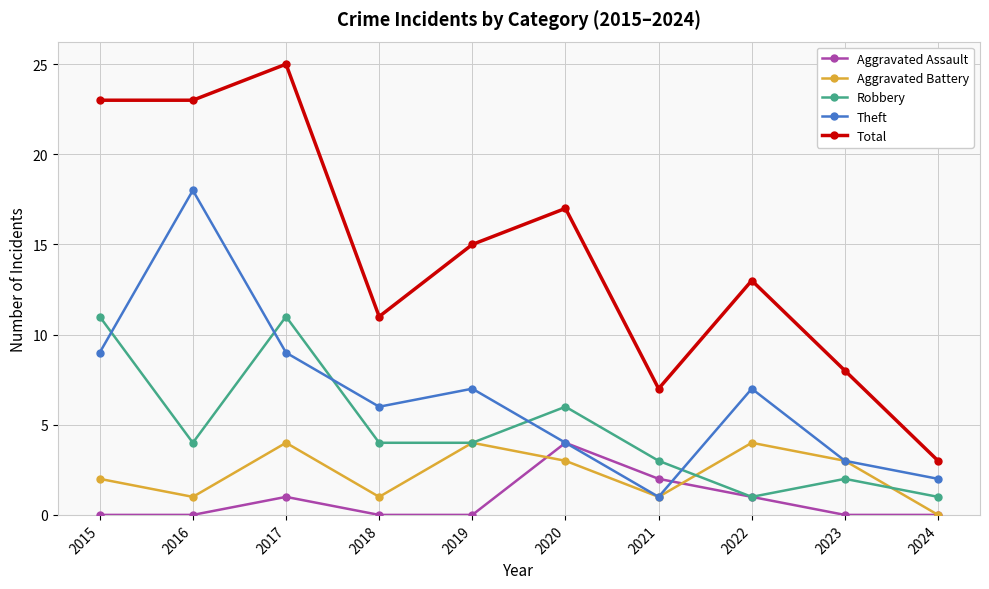

What value does the Aggravated Battery series have at 2016?

1